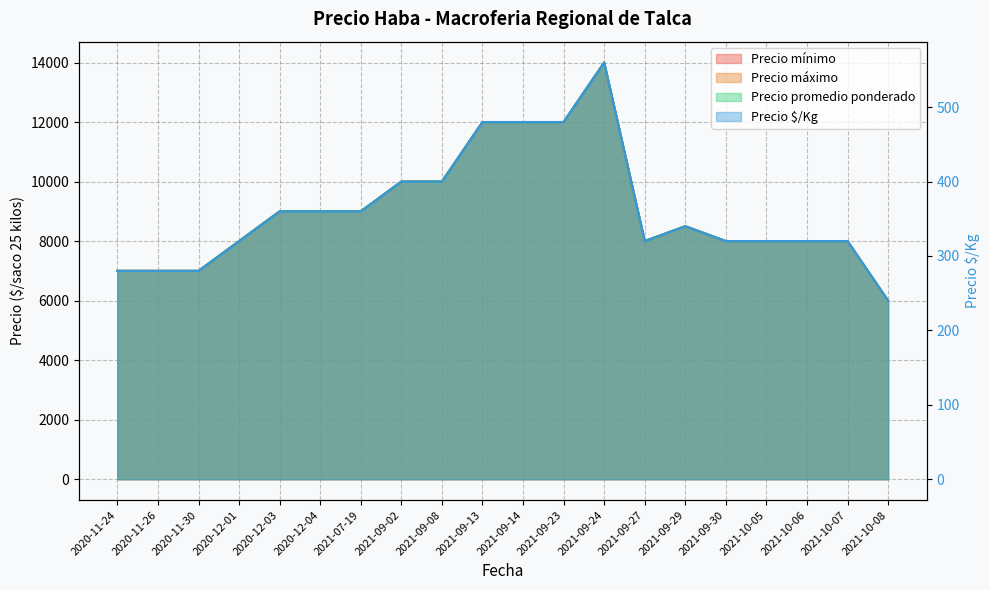

What is the minimum value for Precio $/Kg?

240